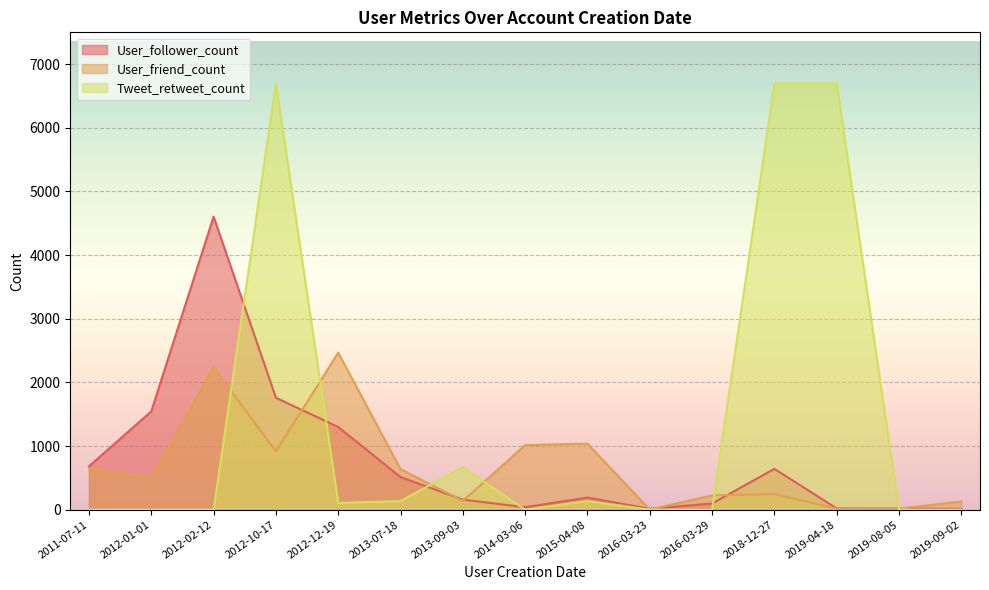

The User_friend_count series shows 16 at 2019-08-05. True or false?

True